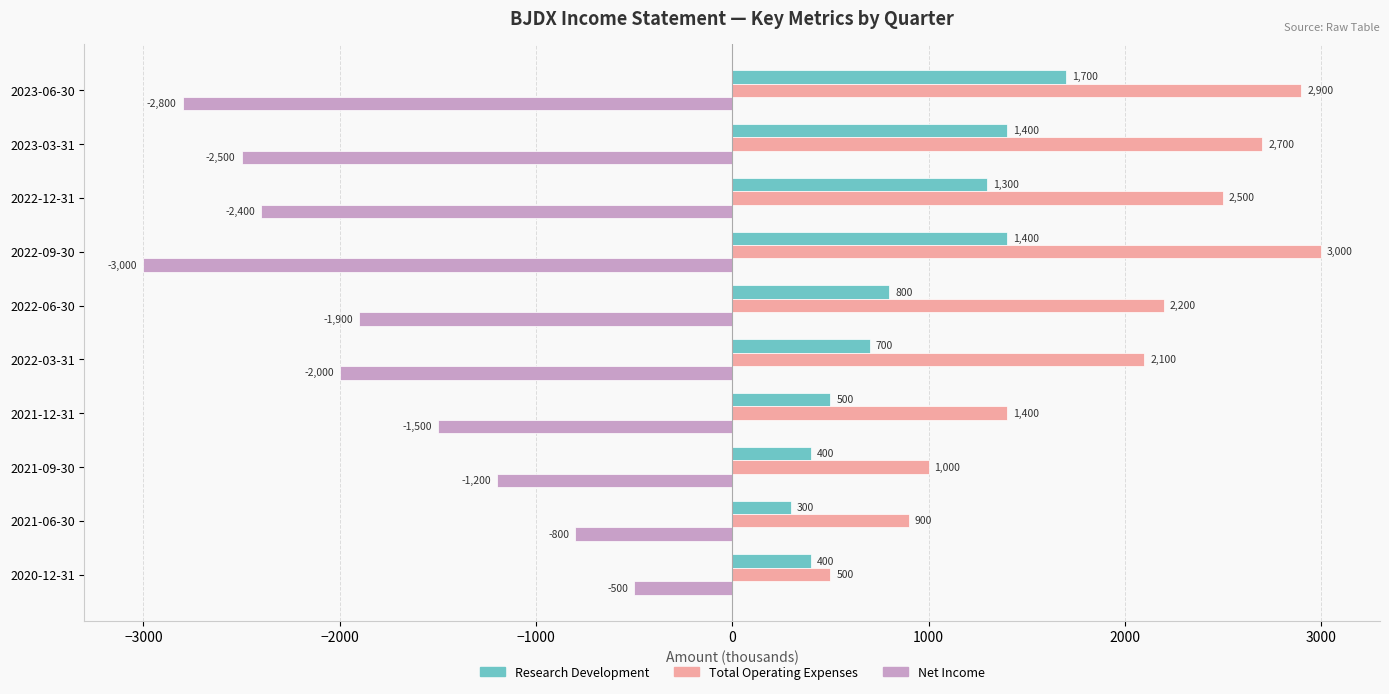

Is it true that Research Development equals 868 at 2023-06-30?

False